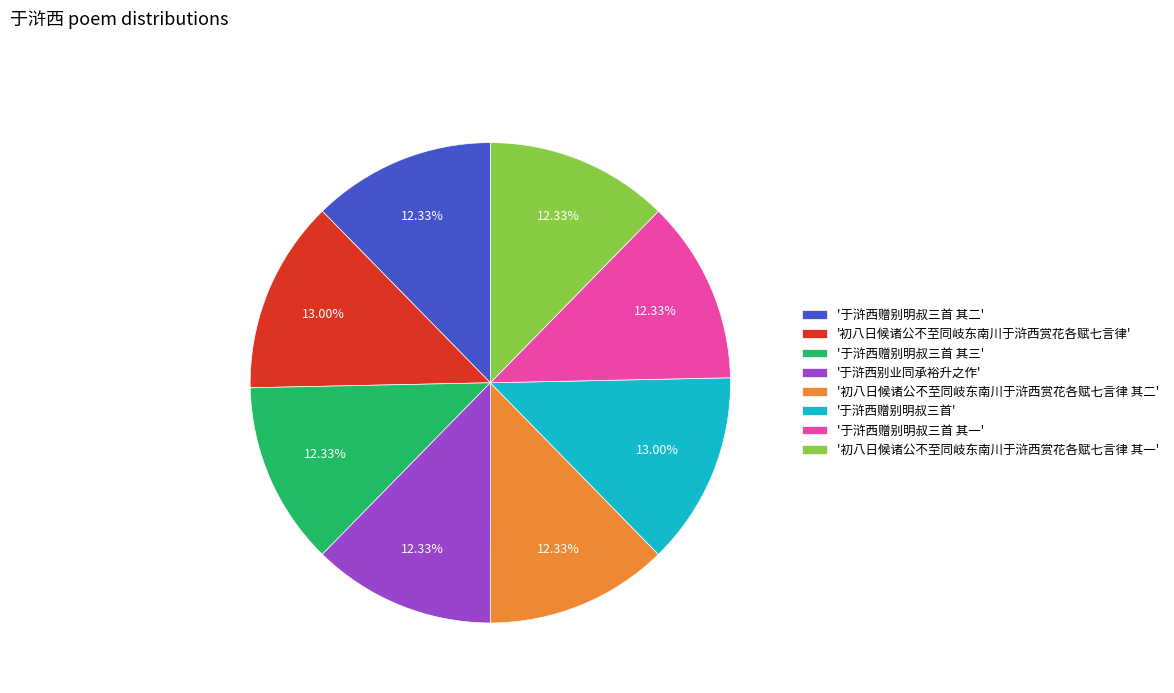

Count the number of slices in the pie.

8